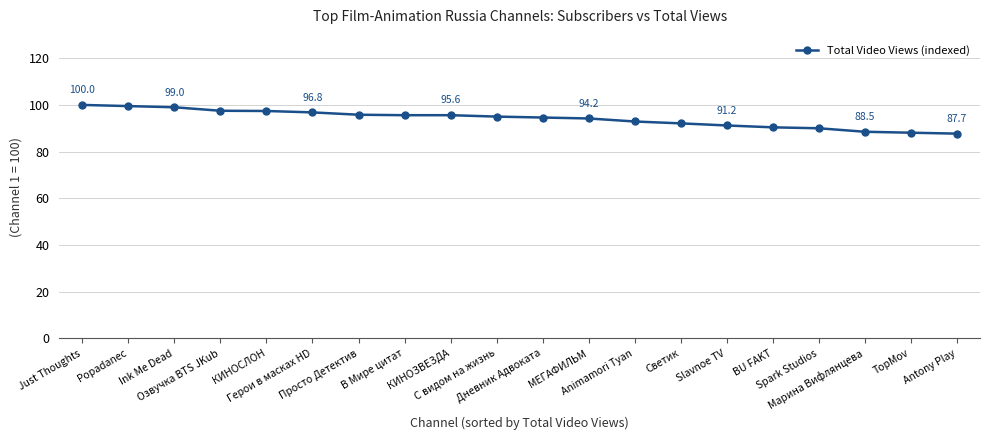

Count the number of data series in this chart.

1